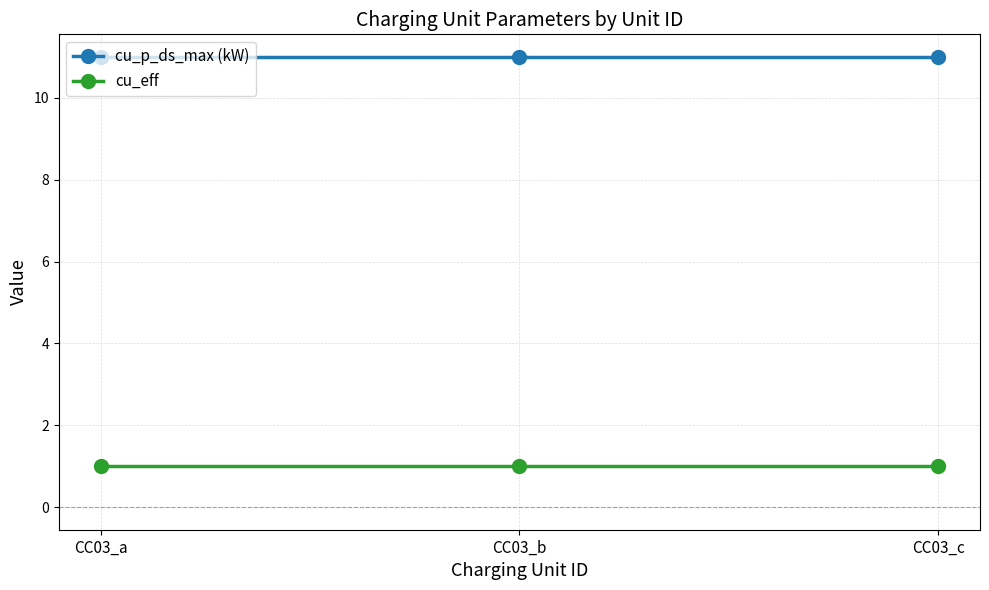

What is the difference between the highest and lowest values at CC03_a?

10